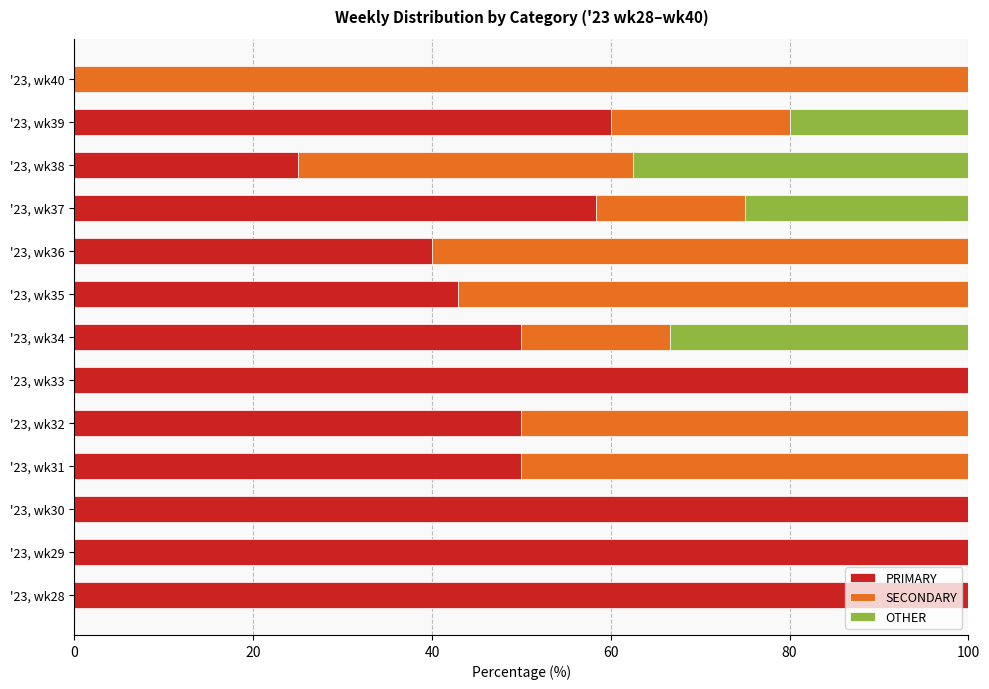

What is the highest value of the PRIMARY series?

100.0